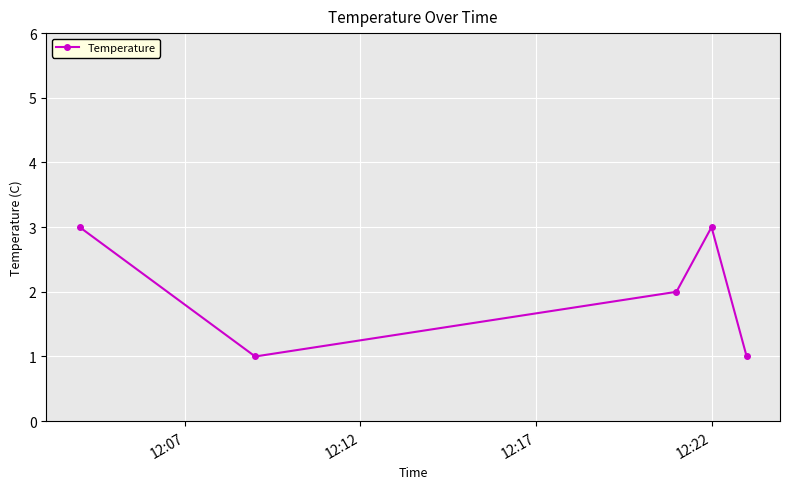

What is the sum of all values?

10